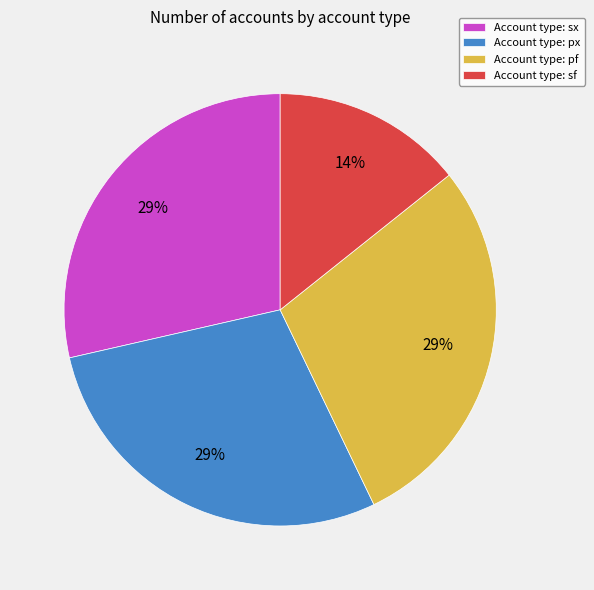

To the nearest percent, what percentage of the pie is Account type: sx?

29%